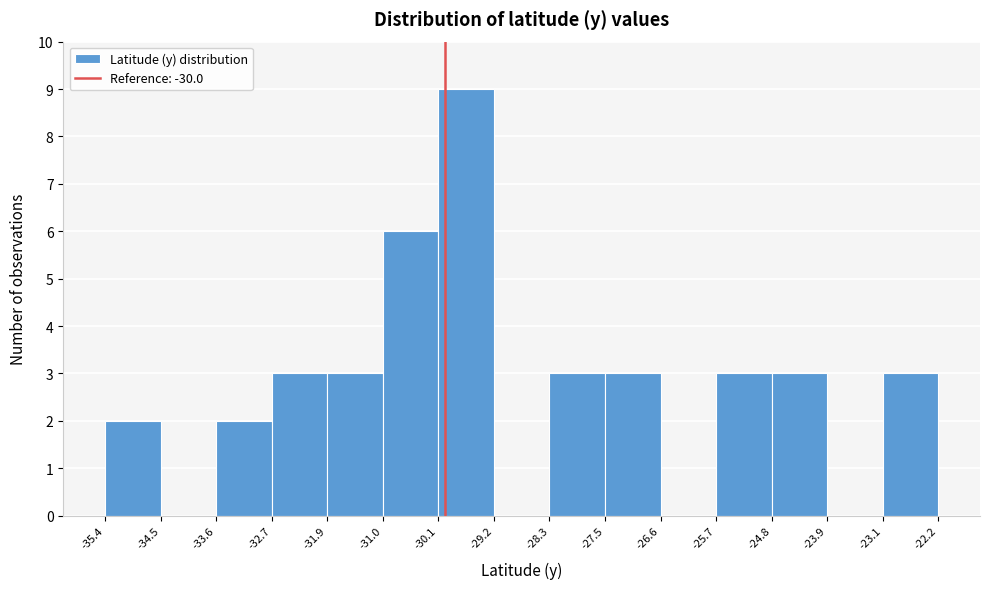

What is the height of the bar covering -23.1 to -22.2 on the x-axis? The values are not printed on the chart, so give them approximately, as read against the axis.

3